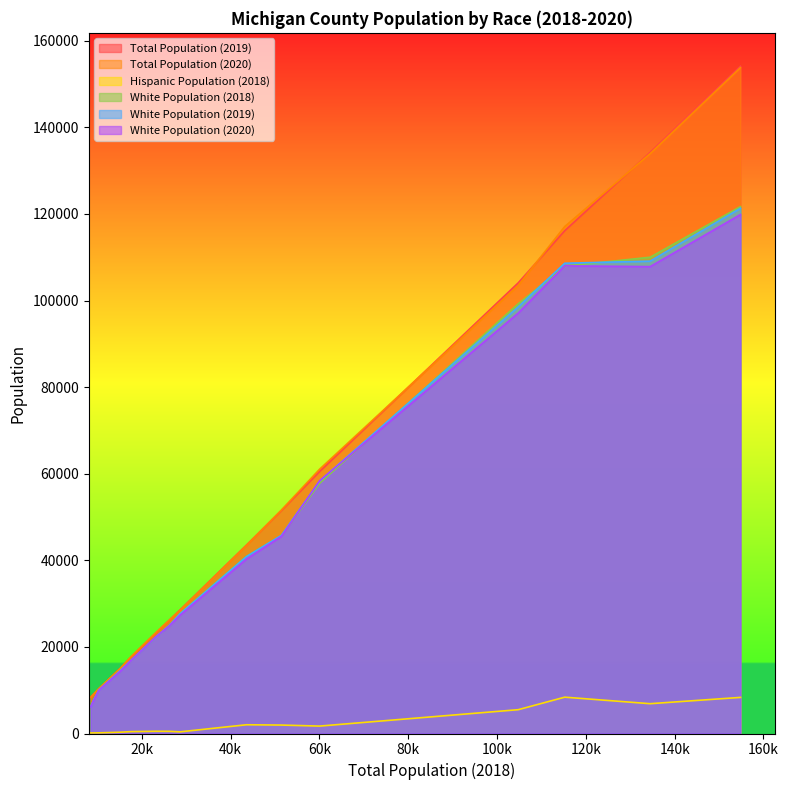

Which series changed the most between 43584 and 26219?

Total Population (2019)